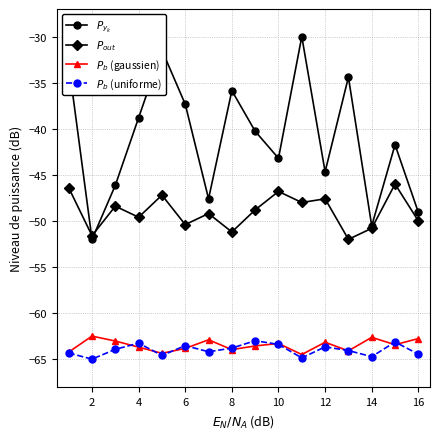

Is this an area chart (filled region under the line)?

No